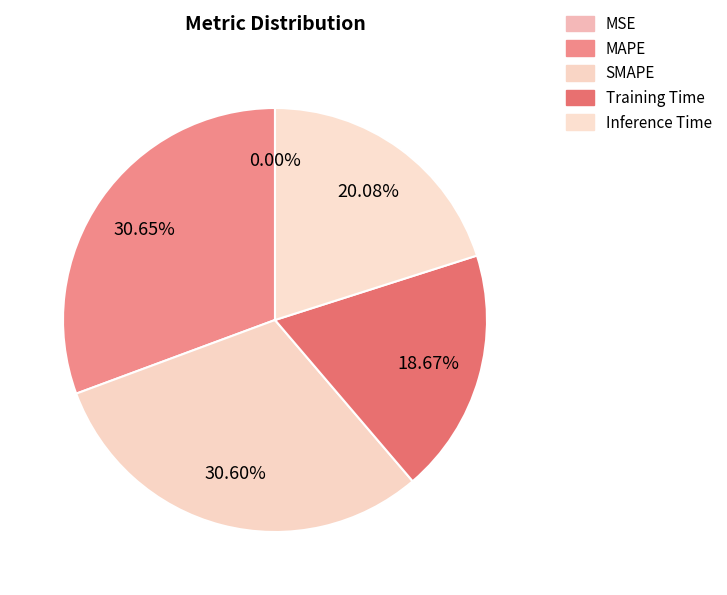

Is MSE the majority of the pie?

No